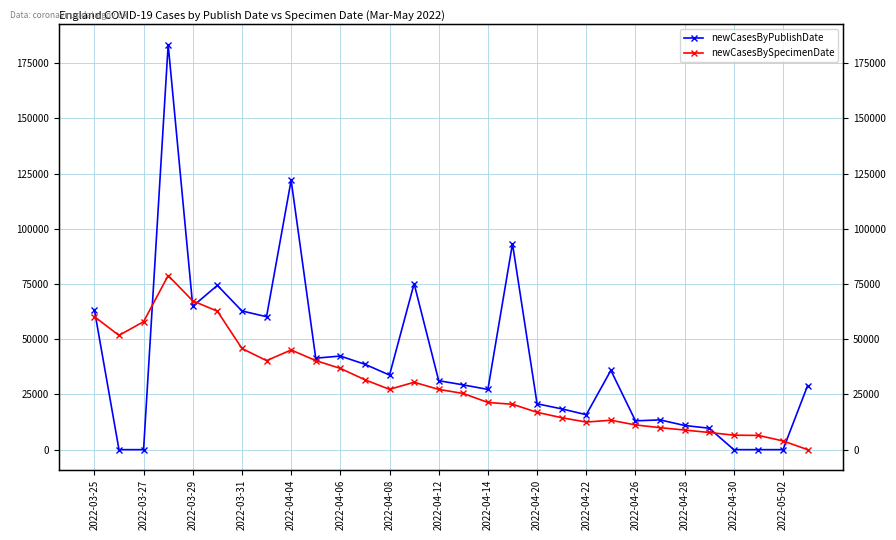

Where is newCasesByPublishDate nearest to the value 91729?

17